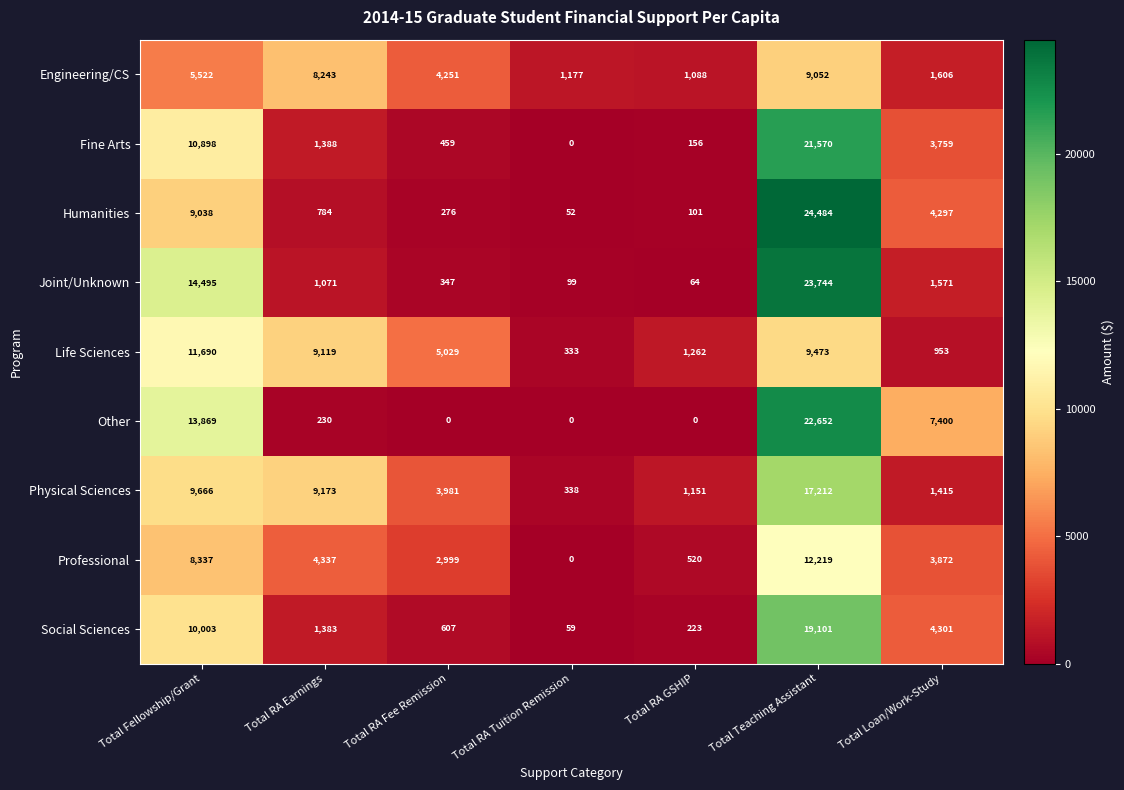

How many distinct data groups are displayed?

9